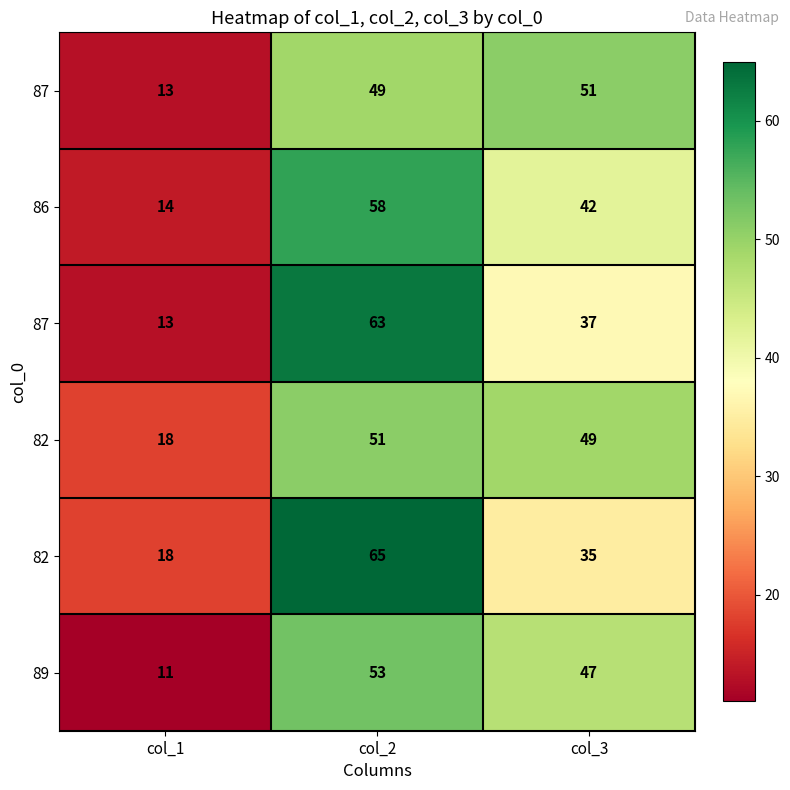

What is the smallest value displayed?

11